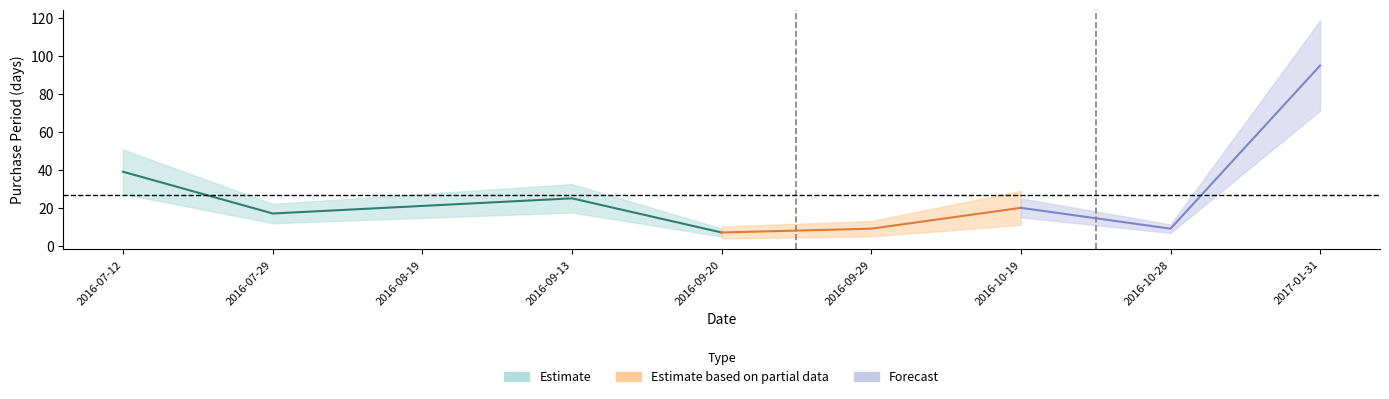

What value does the data have at 2016-10-28, to the nearest 10?

10